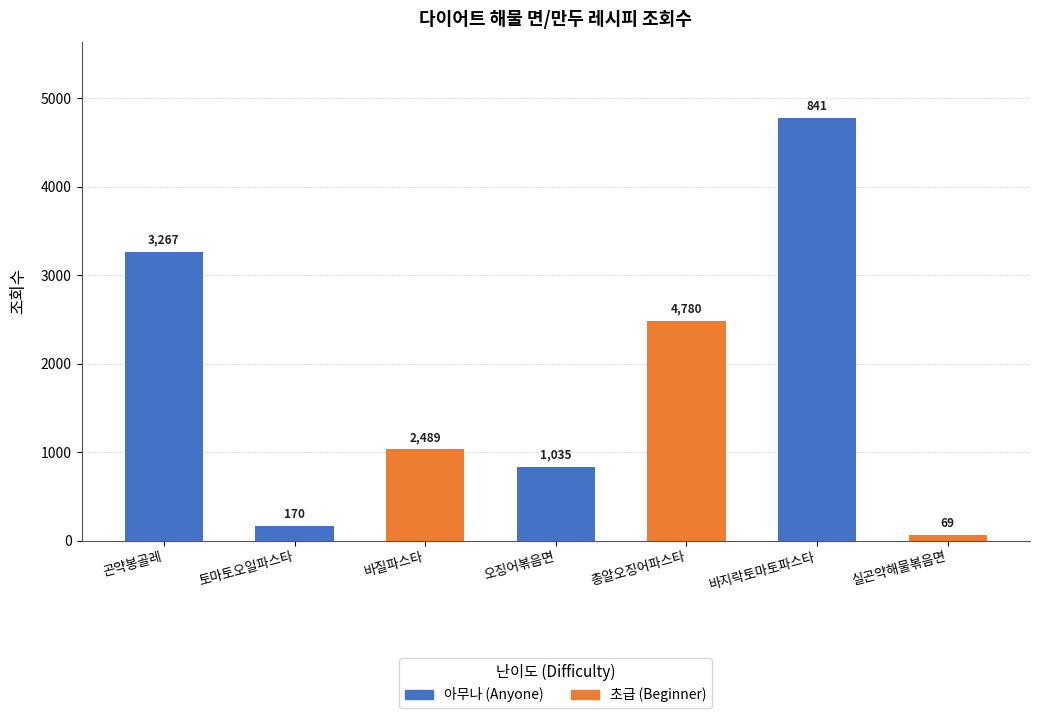

What is the smallest value displayed?

69